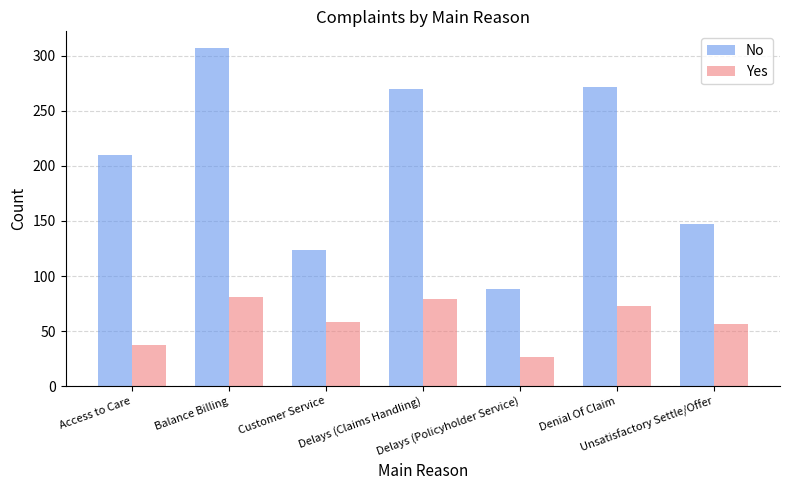

What is the value of the No bar at the 1st from the left?

210